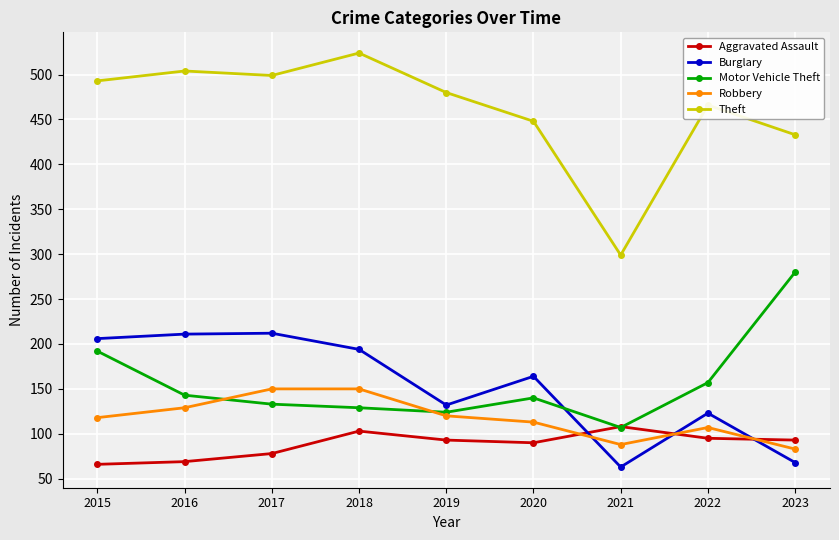

The value of Burglary at 2023 is 68. True or false?

True